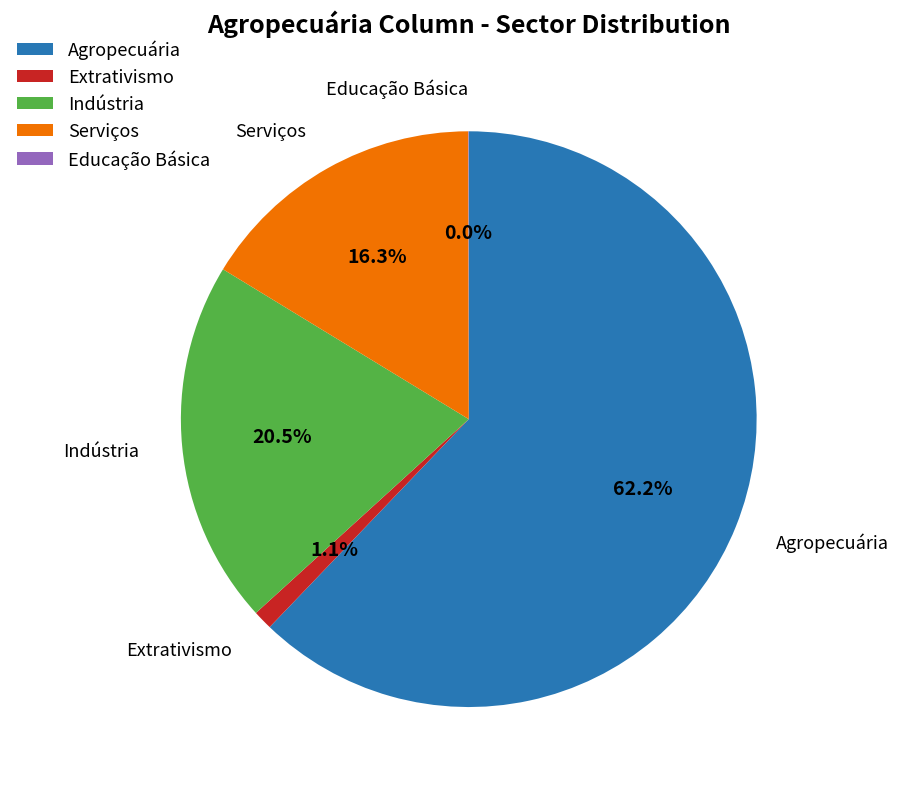

Is the sum of Indústria and Serviços greater than half?

No